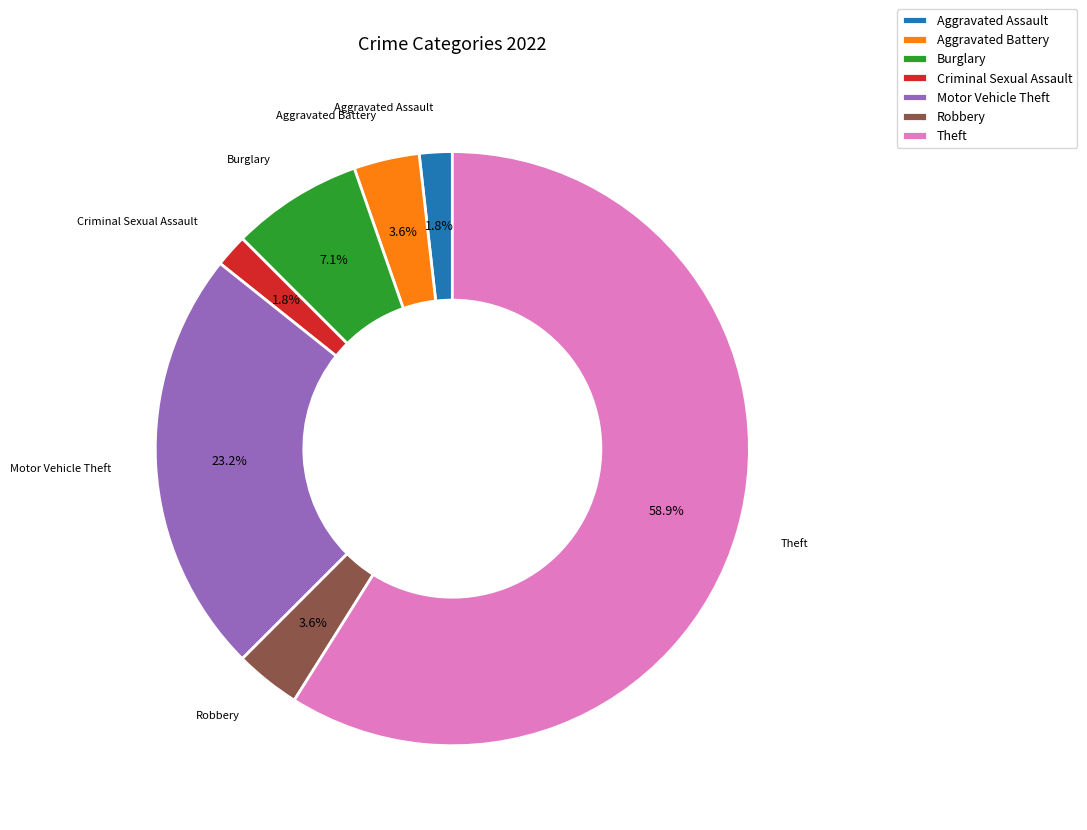

Is the sum of Theft and Motor Vehicle Theft greater than half?

Yes